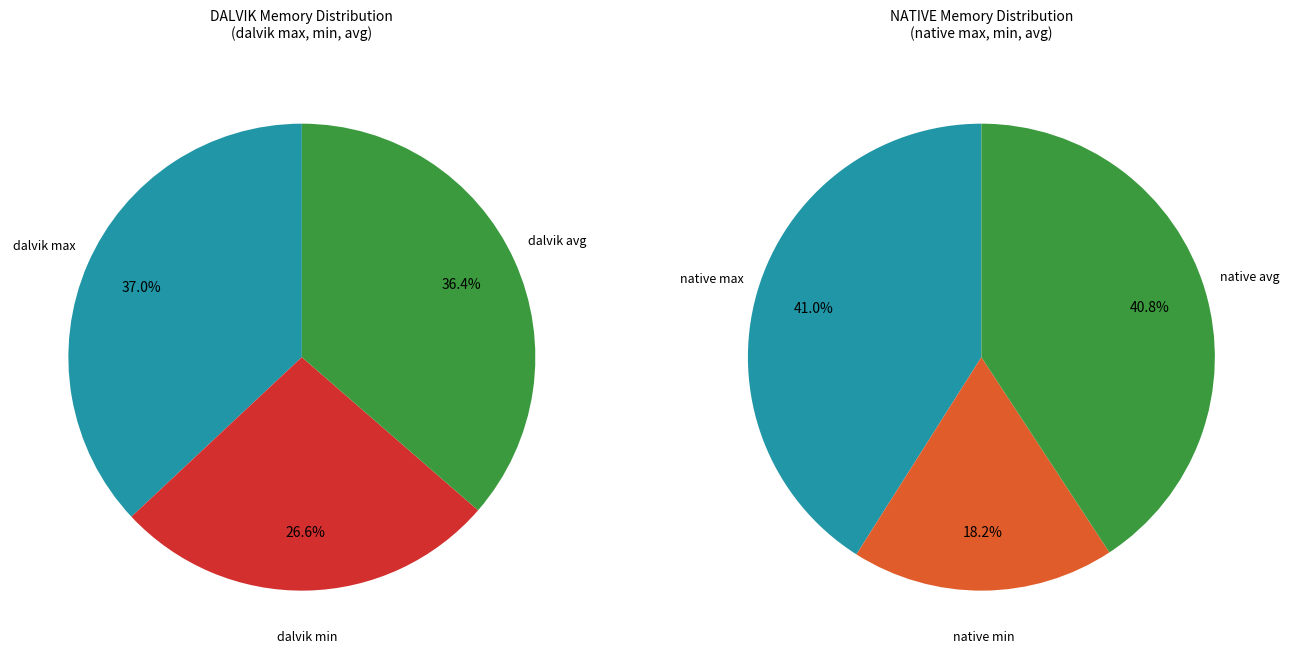

Which slice is the smallest?

dalvik min